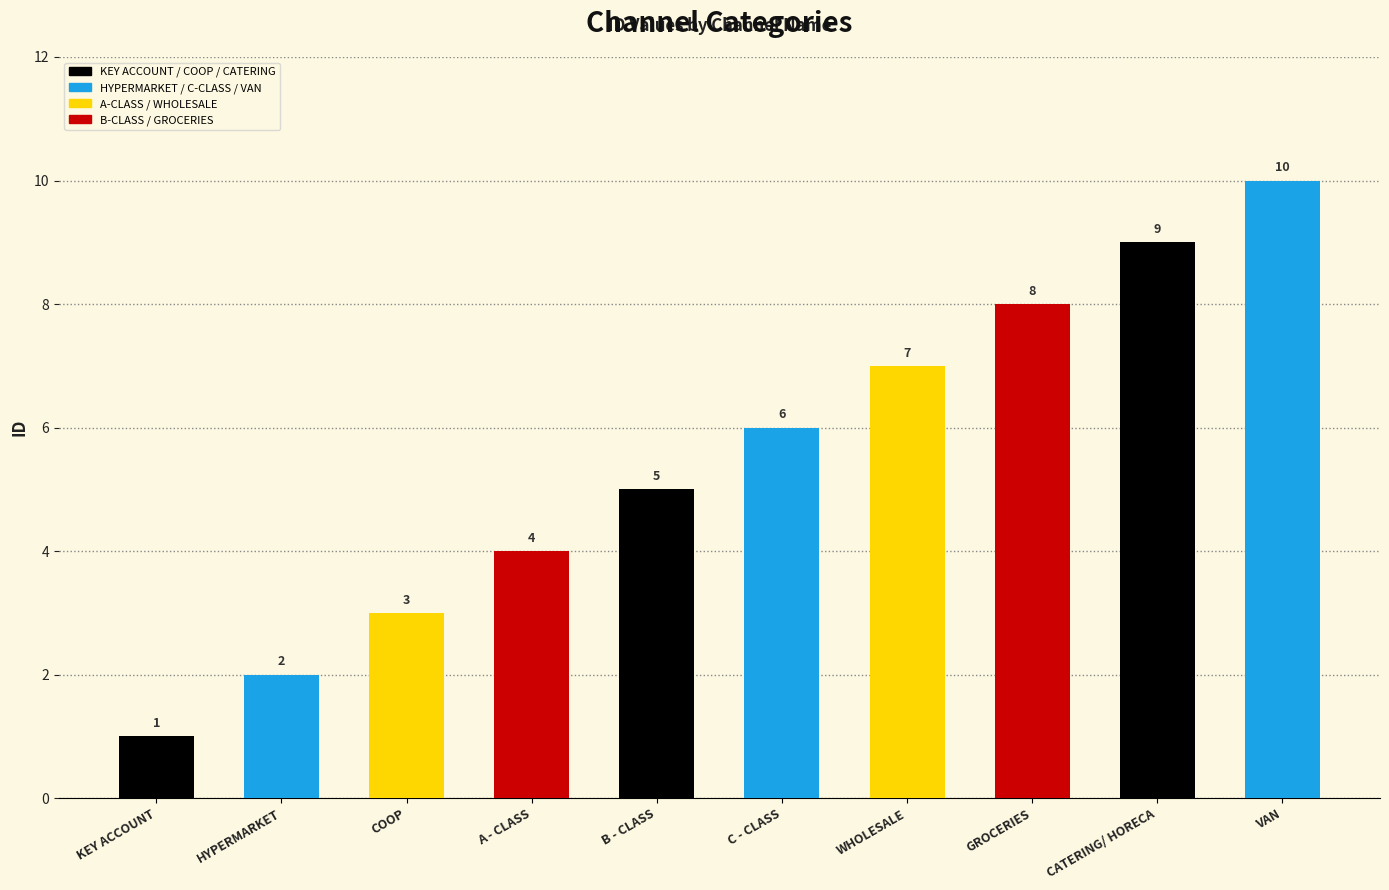

List the labels in order of value, largest first.

VAN, CATERING/ HORECA, GROCERIES, WHOLESALE, C - CLASS, B - CLASS, A - CLASS, COOP, HYPERMARKET, KEY ACCOUNT